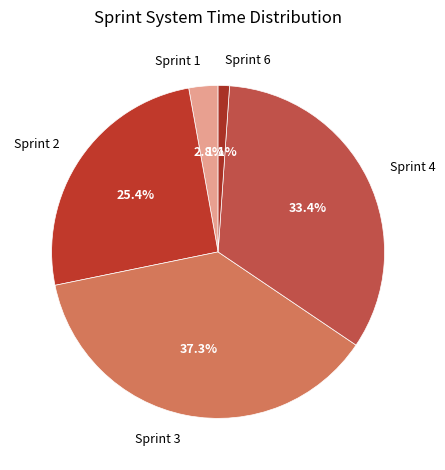

Which category has the smallest portion of the pie?

Sprint 6